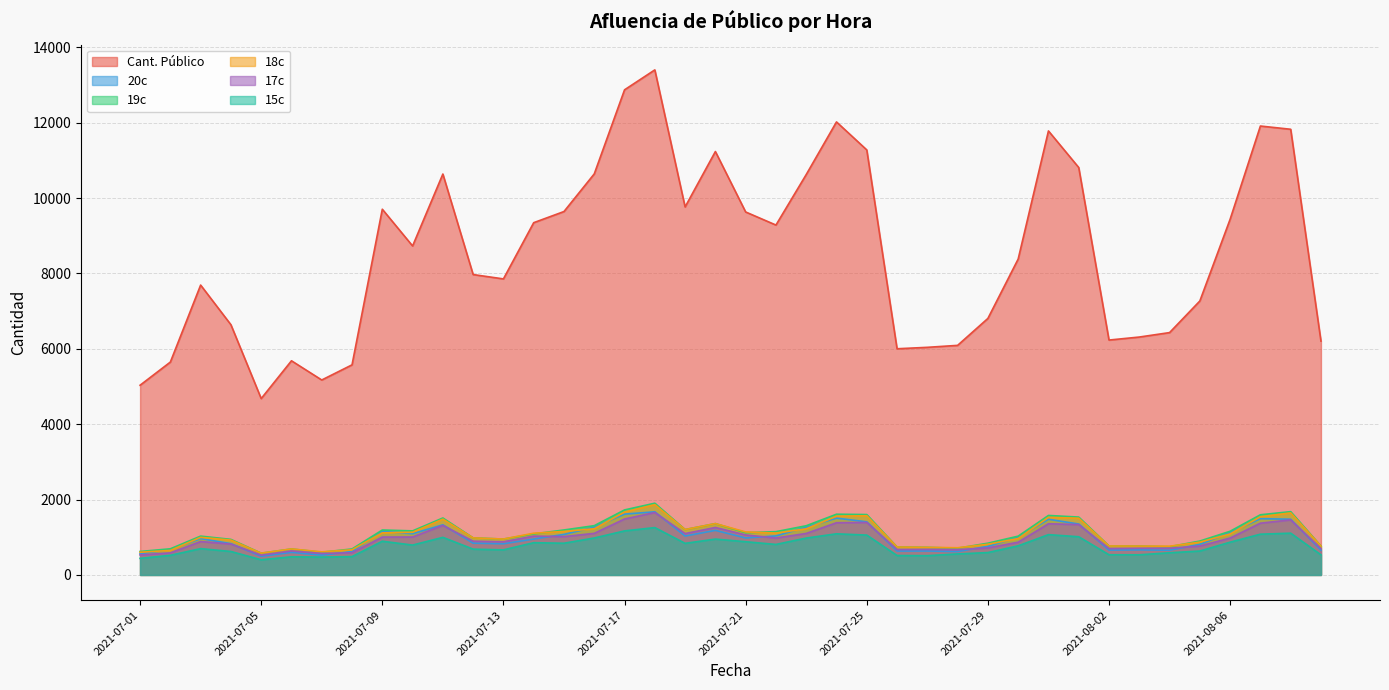

Between which two adjacent categories do 20c and 17c first intersect?

2021-07-04 and 2021-07-05